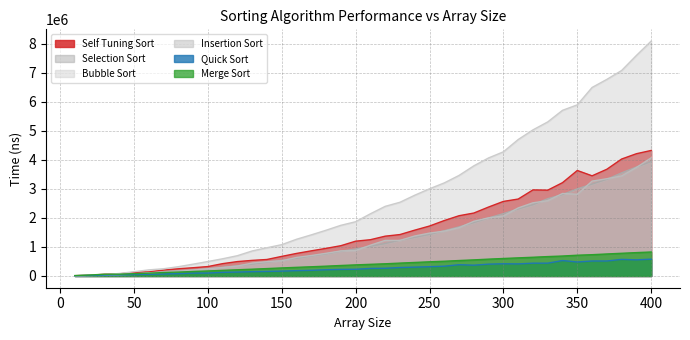

What is the value of the Selection Sort point at the 7th from the left?

151634.2